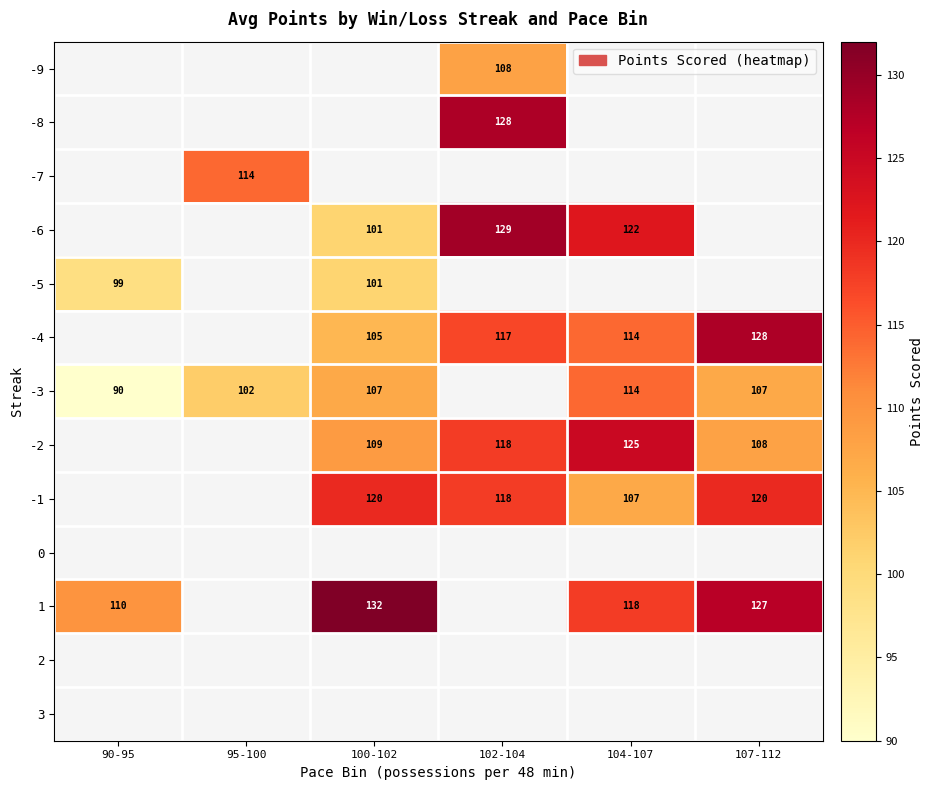

The -5 series shows 164 at 90-95. True or false?

False